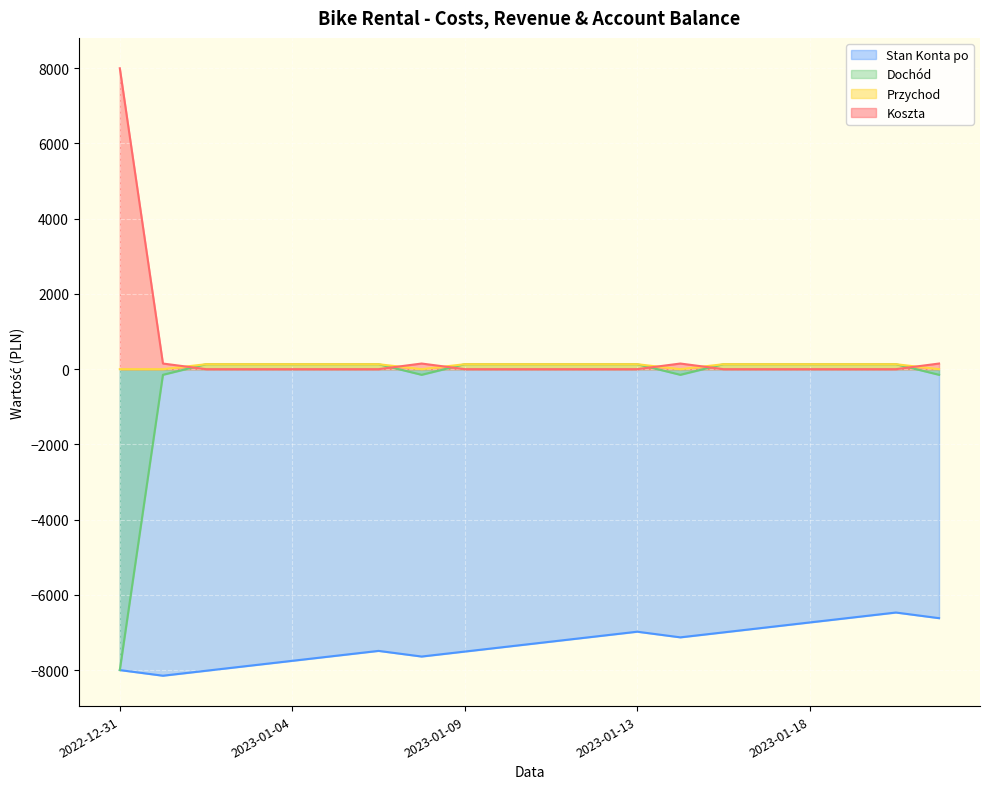

Between 2023-01-02 and 2023-01-12, which series saw the biggest shift?

Stan Konta po